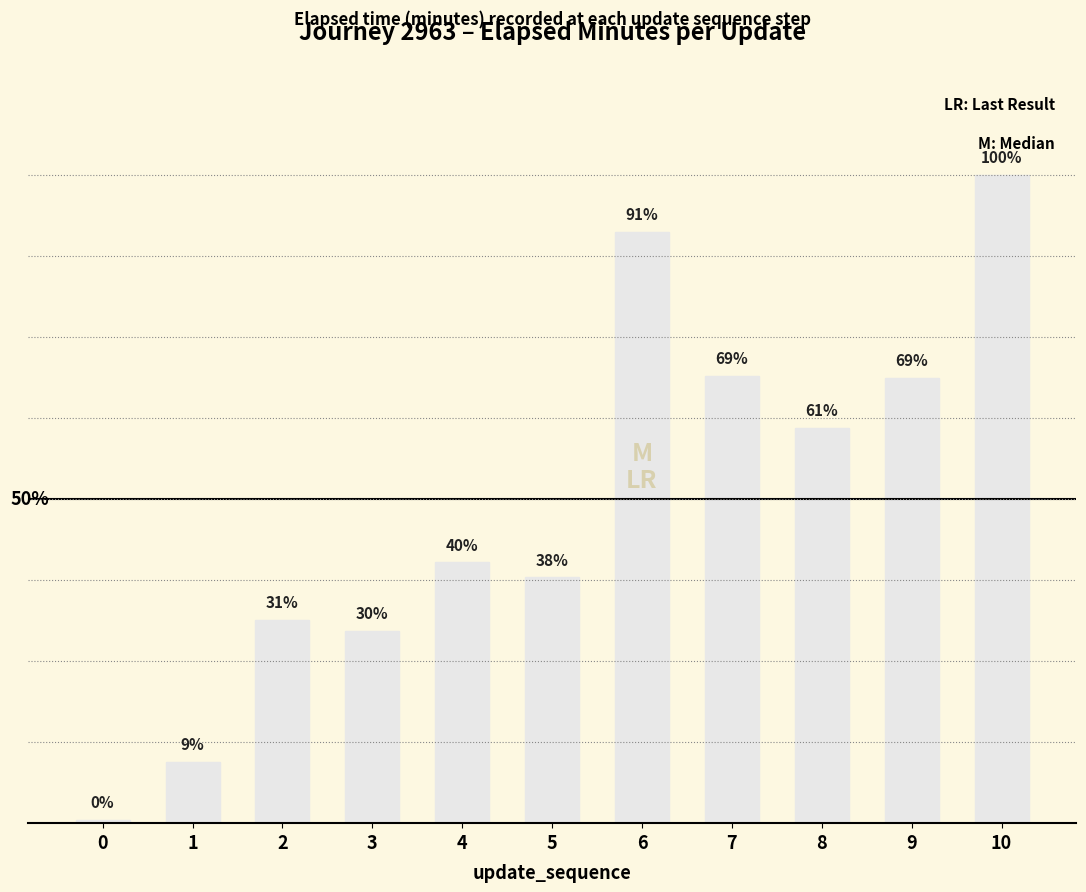

Does the chart contain stacked bars?

No